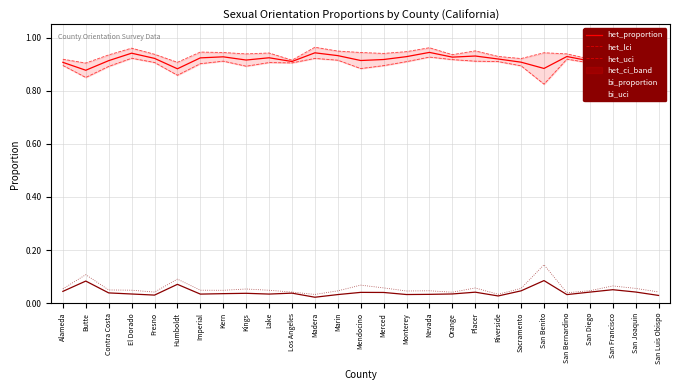

What is the difference between the maximum and second lowest values in the bi_uci series?

0.1